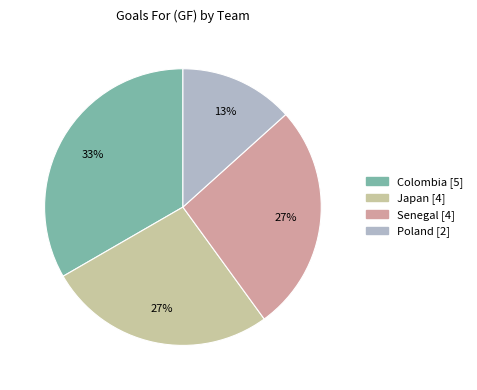

The Japan slice represents 19% of the pie. True or false?

False